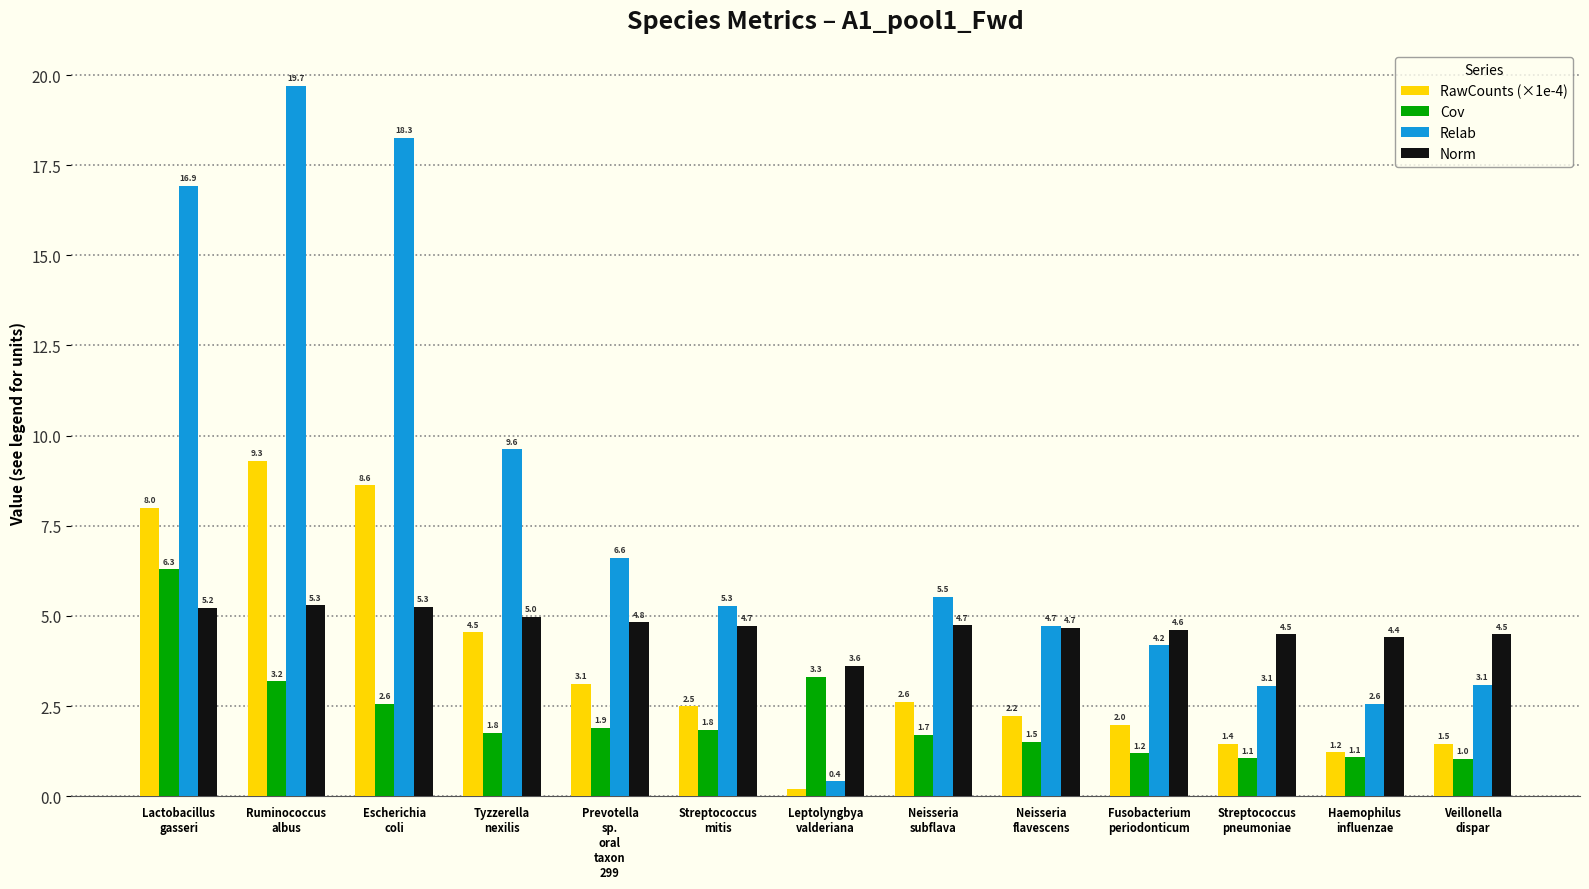

Which series has the widest spread of values?

Relab